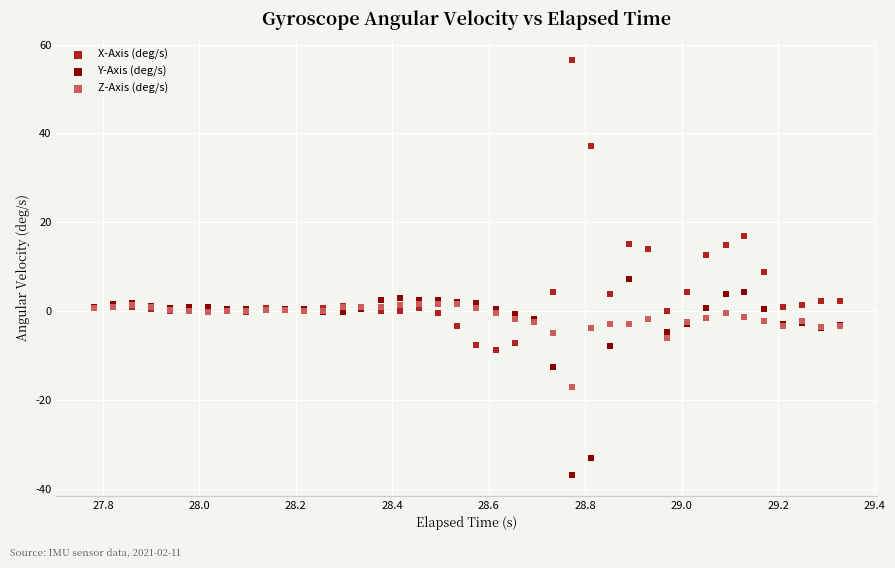

In the Y-Axis (deg/s) series, what Y value is closest to -14?

-12.5